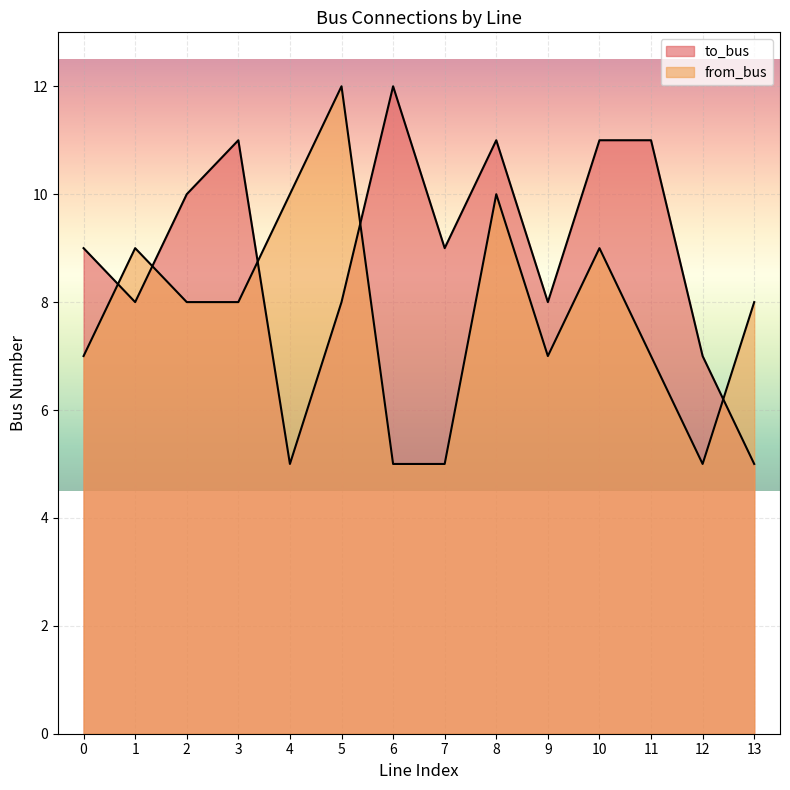

How many lines are shown in the chart?

2